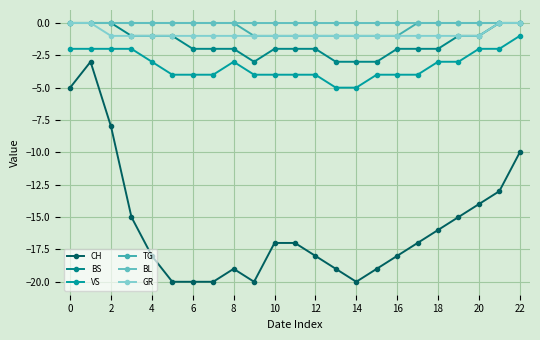

True or false: TG has more than 0 interior local peaks.

False